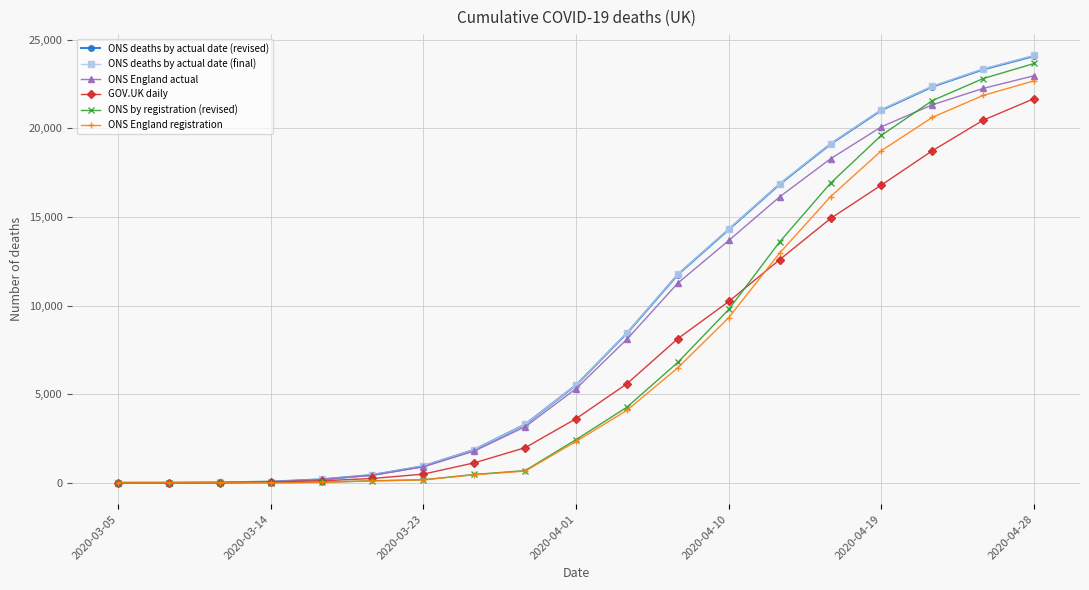

Which series has the widest spread of values?

ONS deaths by actual date (final)